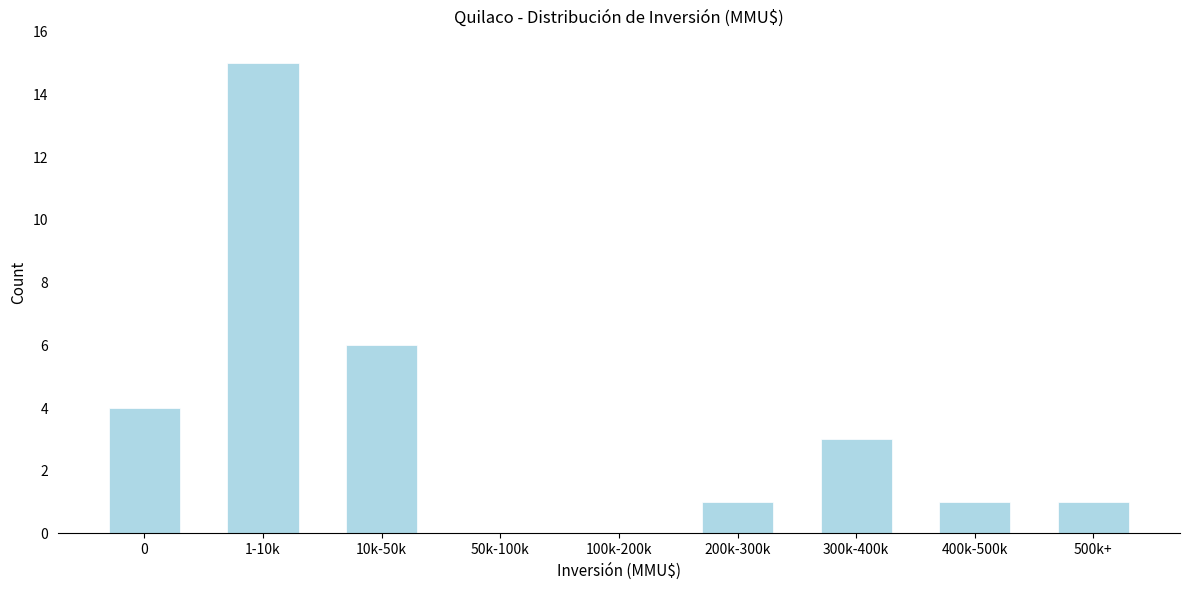

Reading left to right, extract all data points from this chart.

0=4	1-10k=15	10k-50k=6	50k-100k=0	100k-200k=0	200k-300k=1	300k-400k=3	400k-500k=1	500k+=1